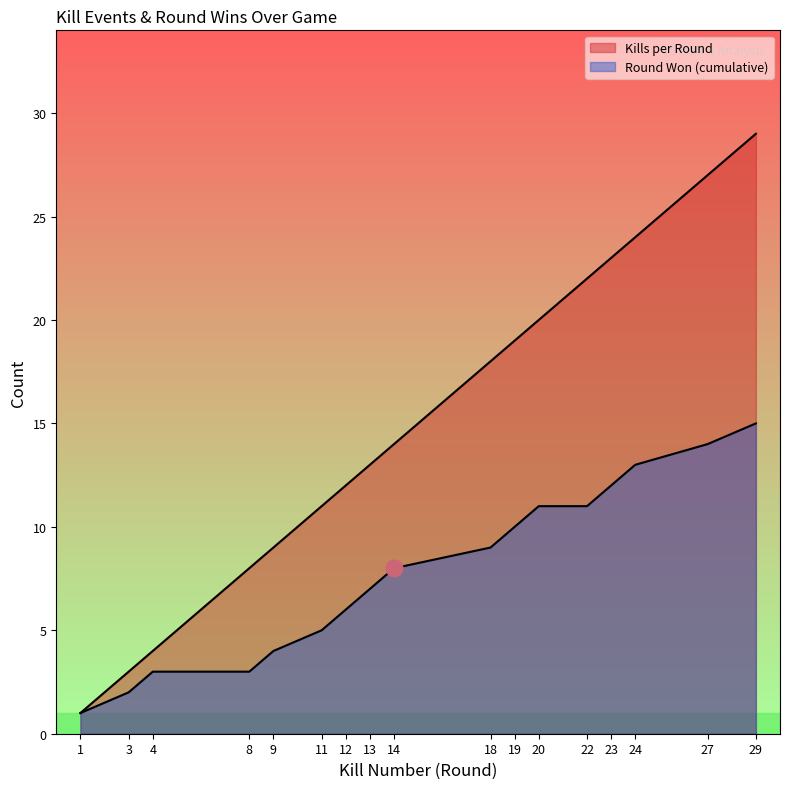

At which category is the sum across all series the highest?

29